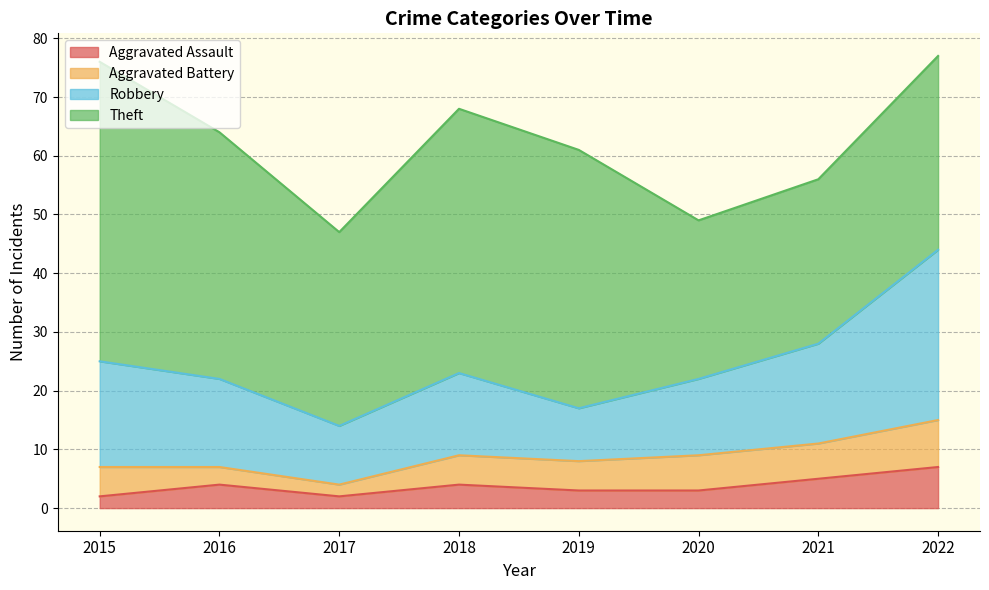

Which series has the widest spread of values?

Theft